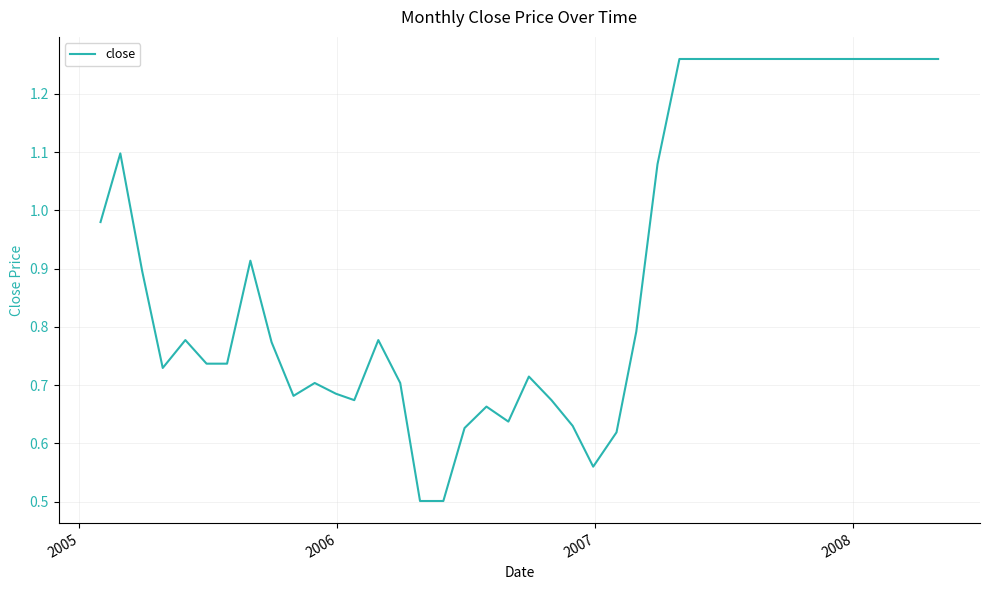

What is the minimum value shown in the chart?

0.5